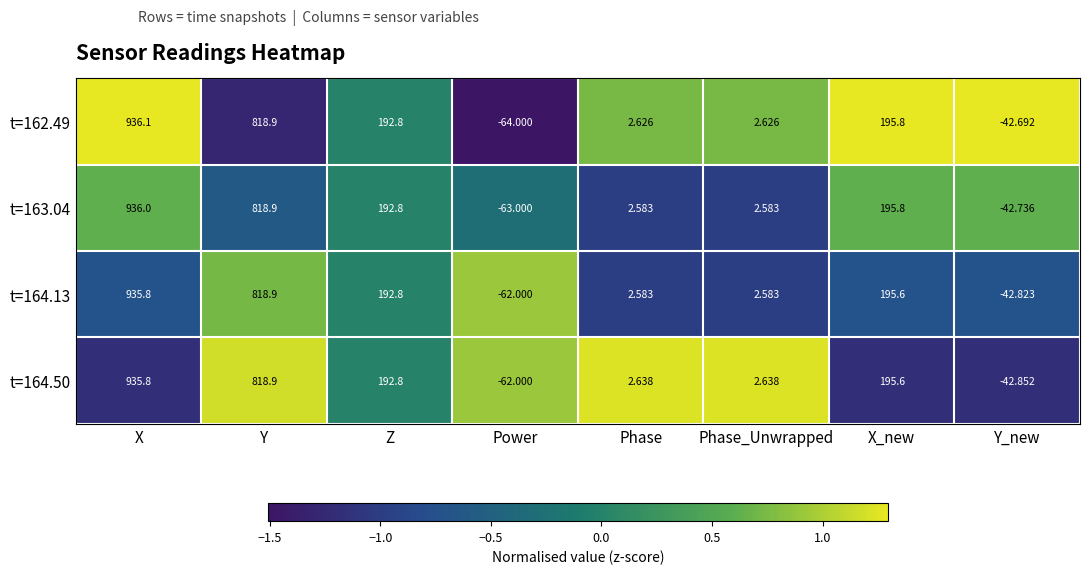

How many values in the t=164.13 series exceed 192?

4